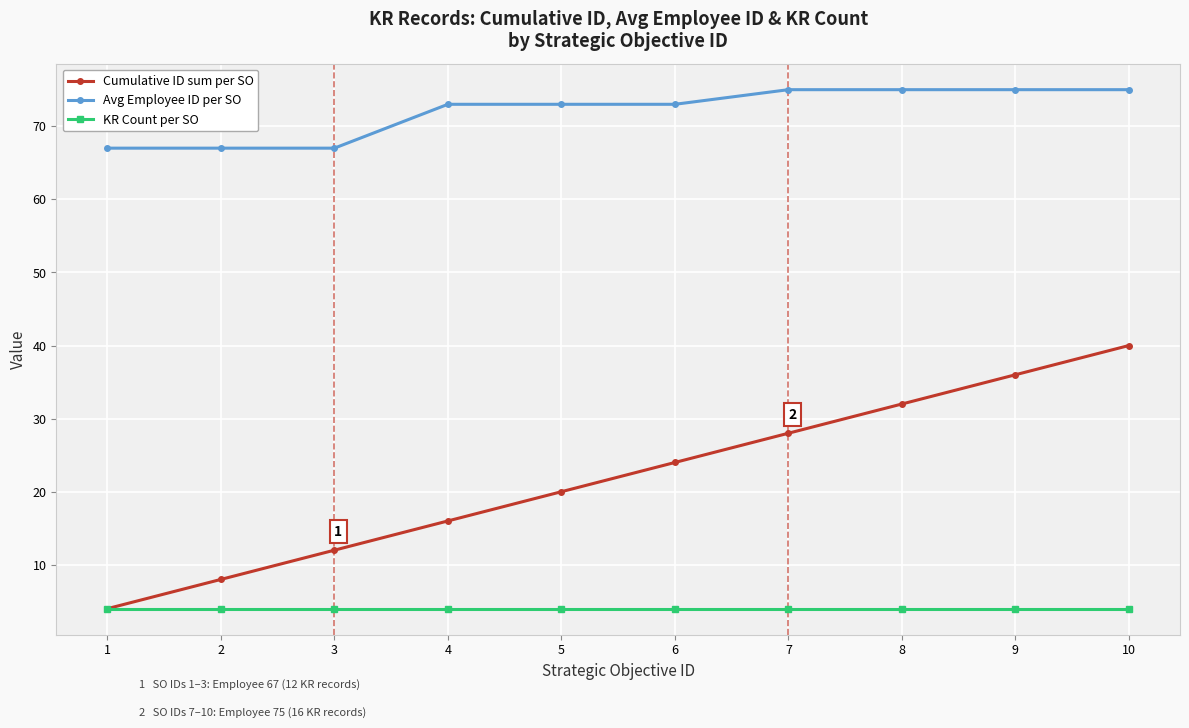

At 2, list the series in order from smallest to largest.

KR Count per SO, Cumulative ID sum per SO, Avg Employee ID per SO